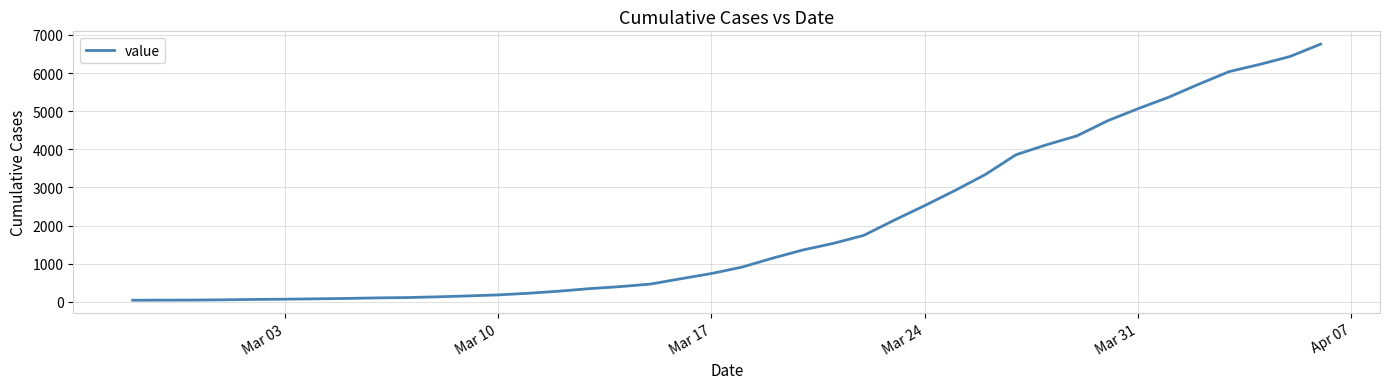

What is the greatest value displayed?

6760